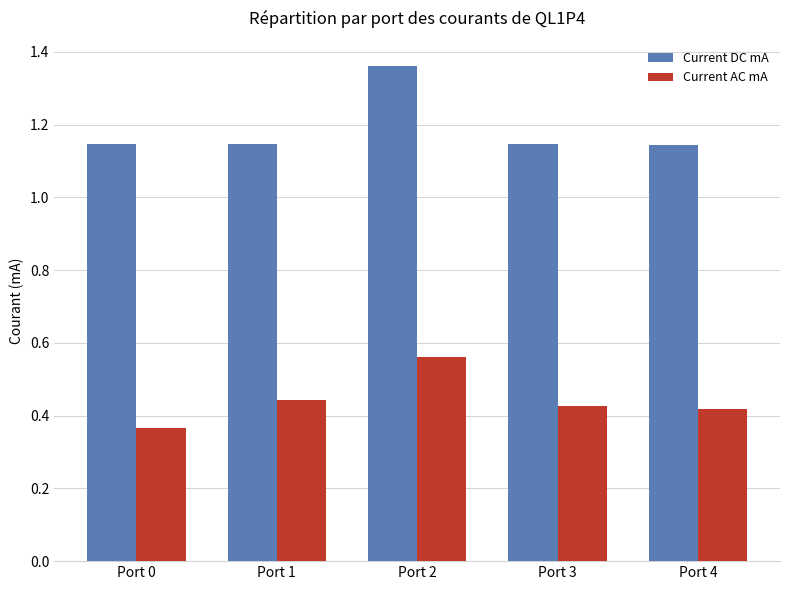

Count the Current AC mA values in the range 0 to 1.

5